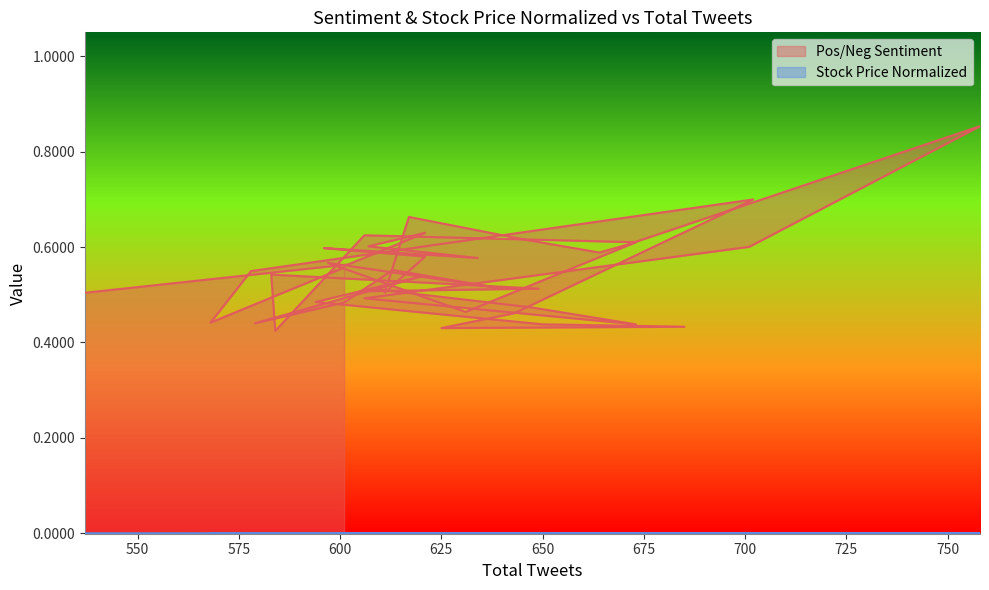

What is the difference between the Pos/Neg Sentiment values at 758 and 664?

0.3